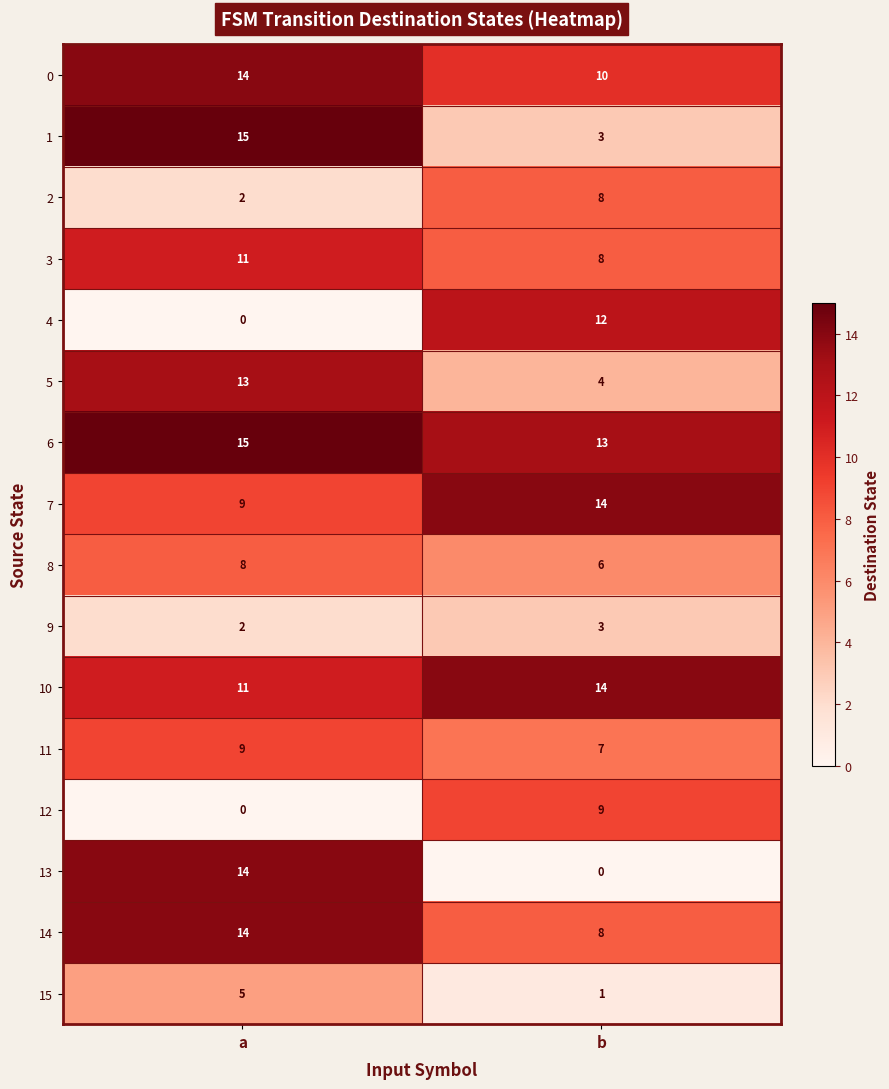

What is the difference between the maximum and minimum values in the 14 series?

6